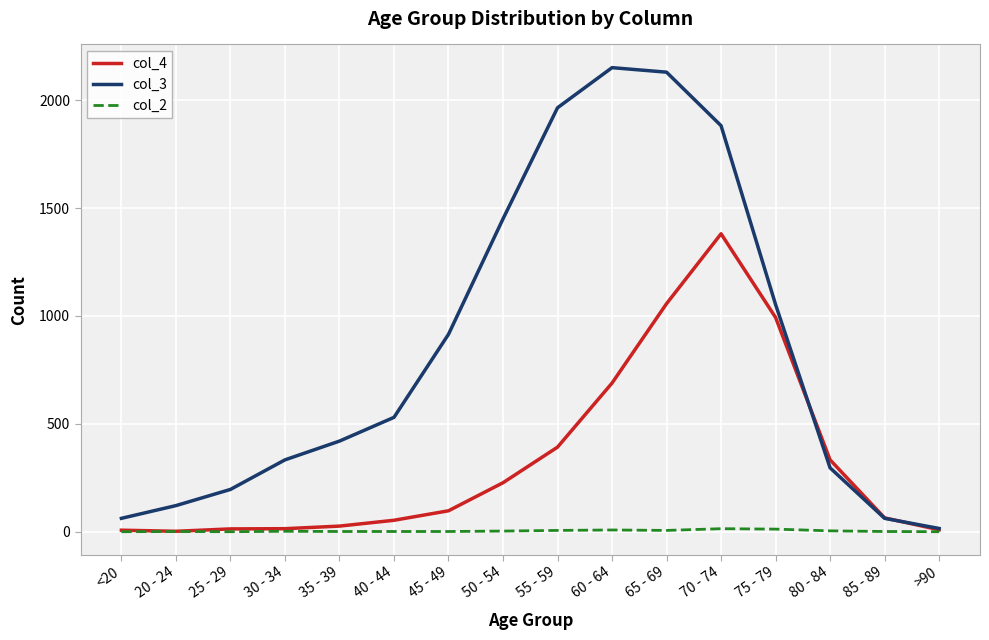

In col_3, how many points are higher than both neighbors (excluding endpoints)?

1